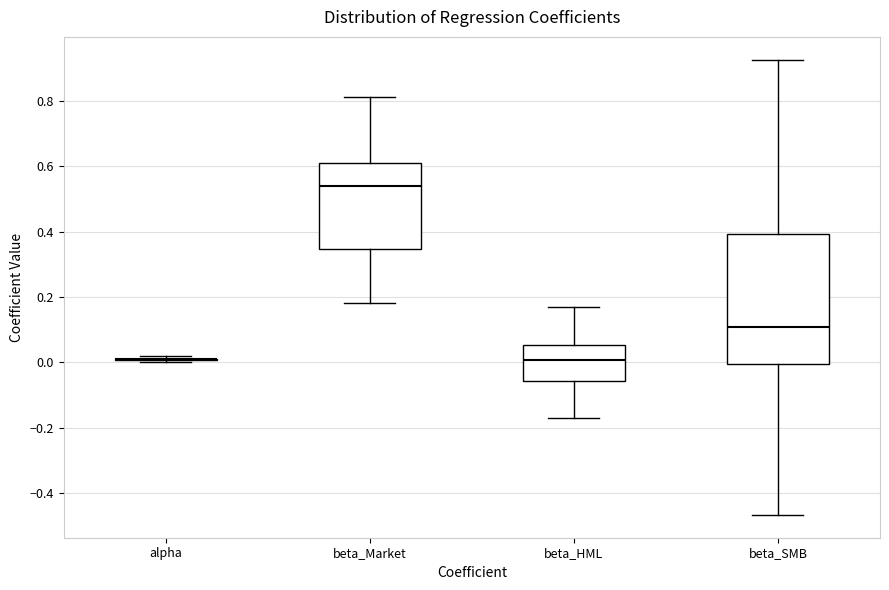

Reading left to right, read every box against the y-axis: the position of its median line, the range the box covers, and the ends of its whiskers. The values are not printed on the chart, so give them approximately, as read against the axis.

alpha: box collapsed to a line at 0.00, whiskers 0.00 to 0.02
beta_Market: median 0.54, box 0.34 to 0.62, whiskers 0.18 to 0.82
beta_HML: median 0.00, box -0.06 to 0.06, whiskers -0.18 to 0.16
beta_SMB: median 0.10, box 0.00 to 0.40, whiskers -0.46 to 0.92